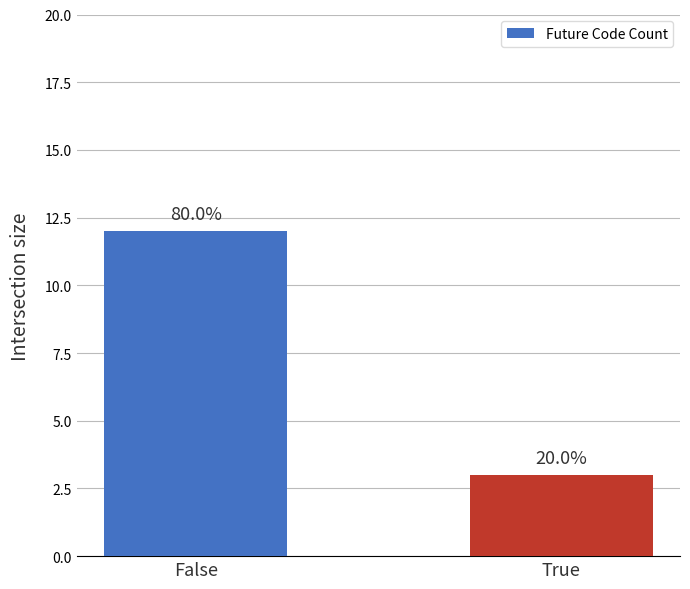

Count the values in the range 3 to 12.

2